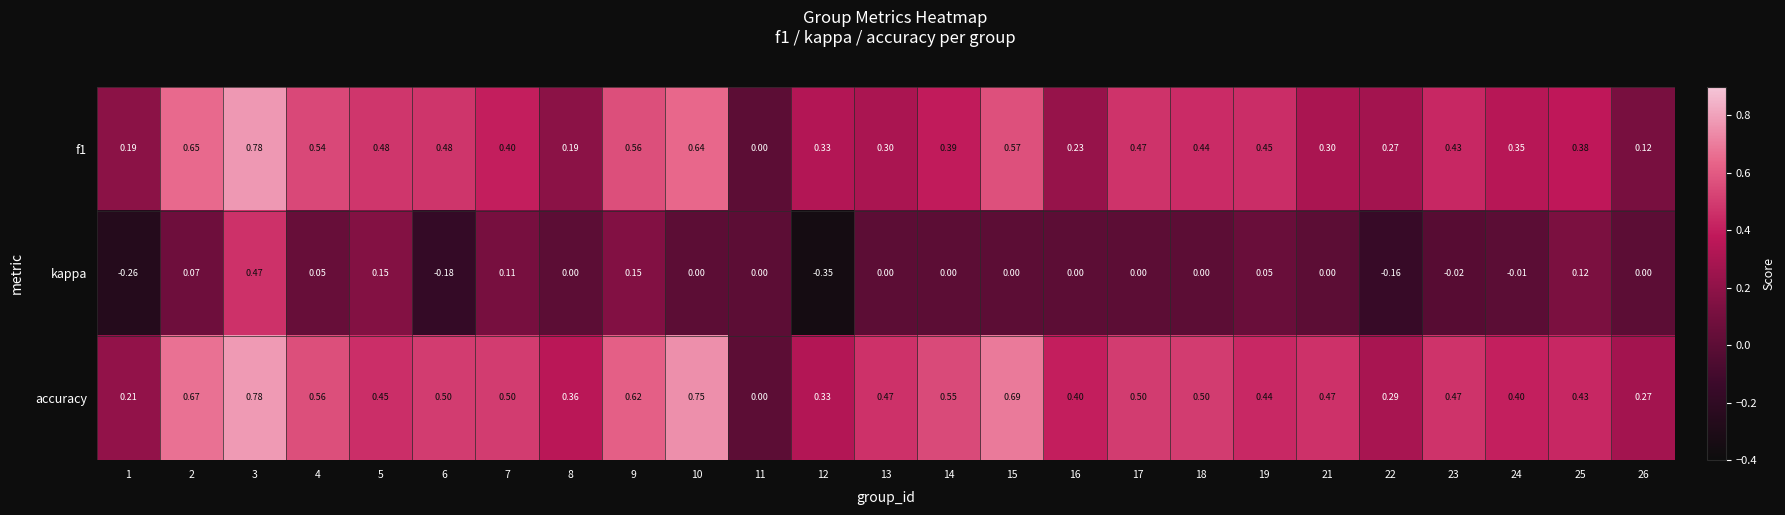

How many distinct data groups are displayed?

3